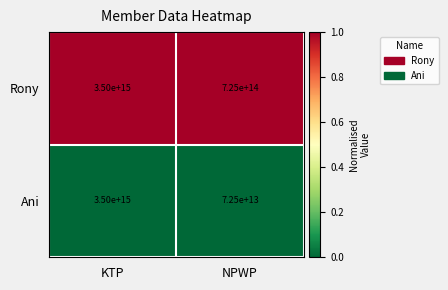

Which series has the largest range (max minus min)?

Ani